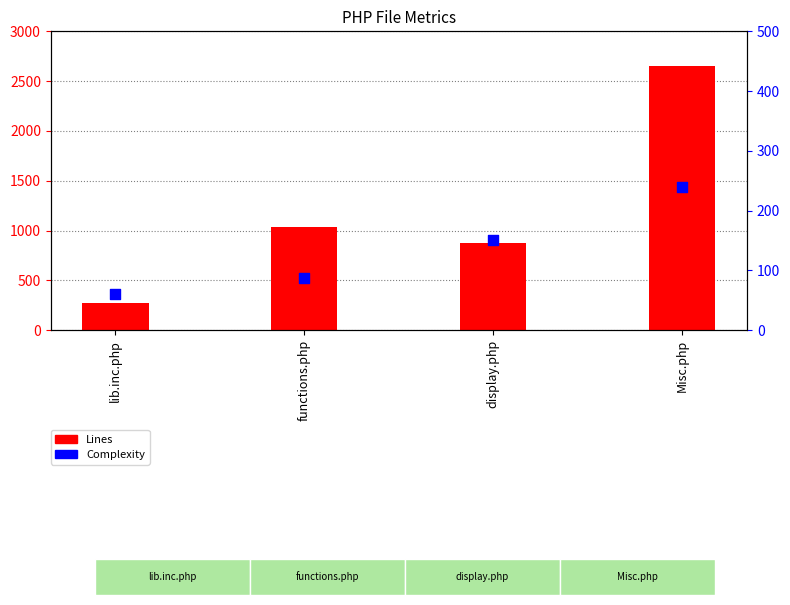

Which series has the largest total across all categories?

Lines